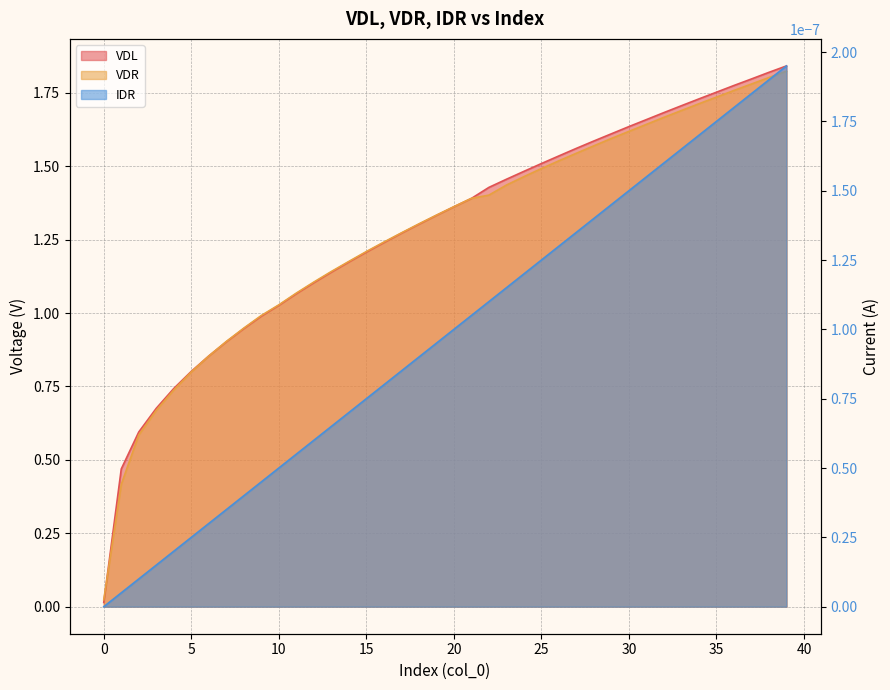

Is the value of VDL at 16 greater than the value of VDR at 17?

No